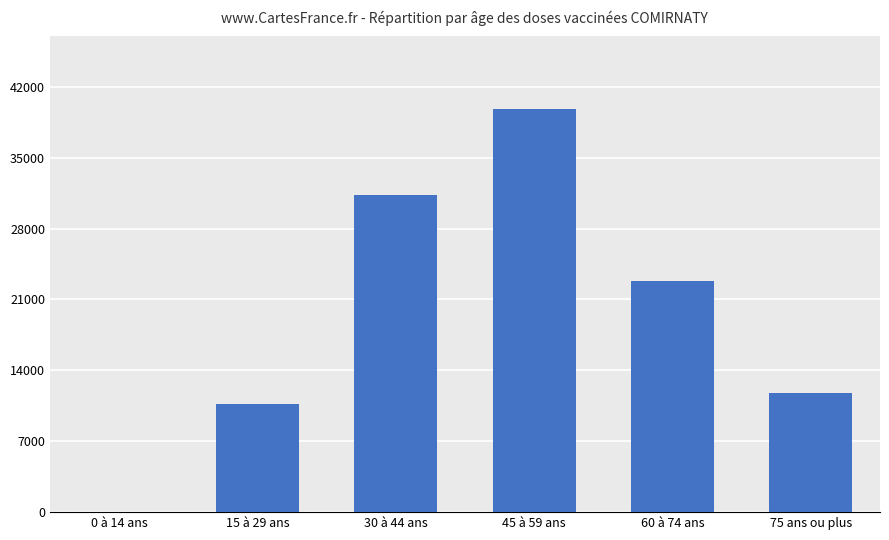

What is the sum of the values at 30 à 44 ans and 60 à 74 ans?

54148